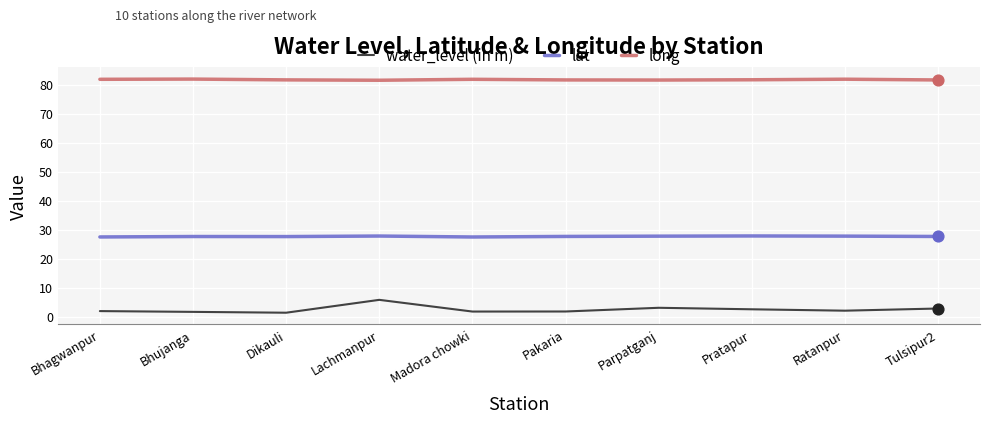

At which category is the sum across all series the highest?

Lachmanpur